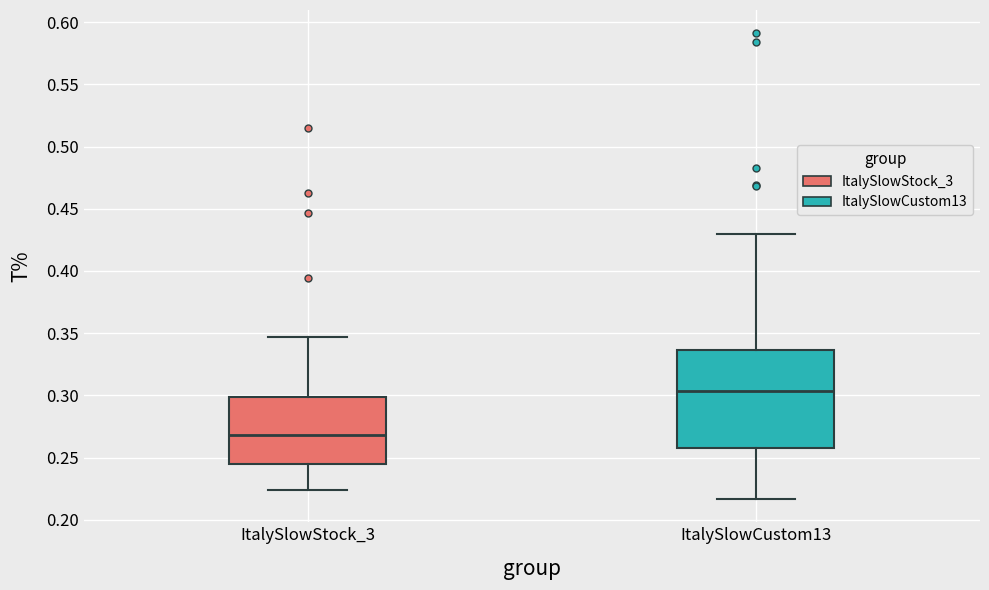

Which box's median line is the highest?

ItalySlowCustom13